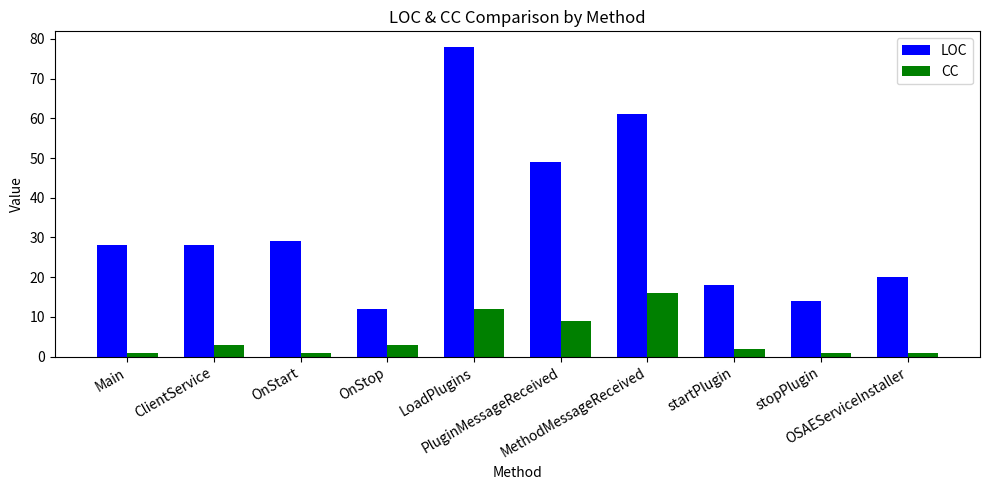

What is the spread (max minus min) of values at OnStop?

9